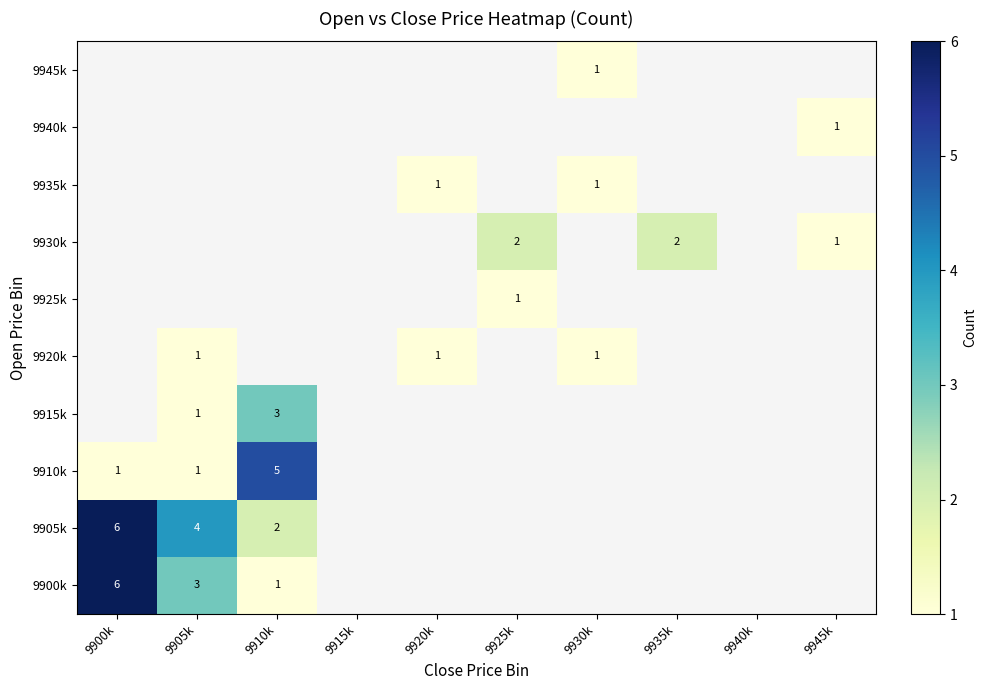

True or false: 9935k has a value of 1 at 9930k.

True